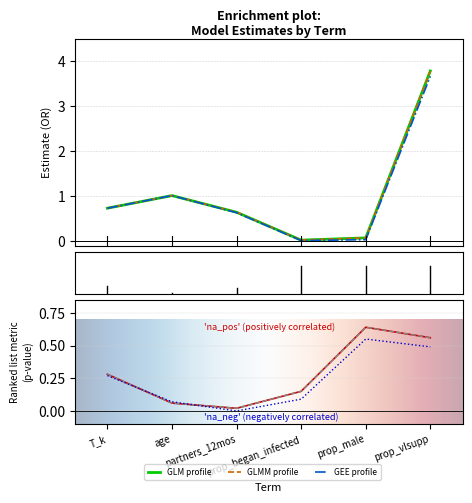

Which series has the widest spread of values?

GLM_Estimate